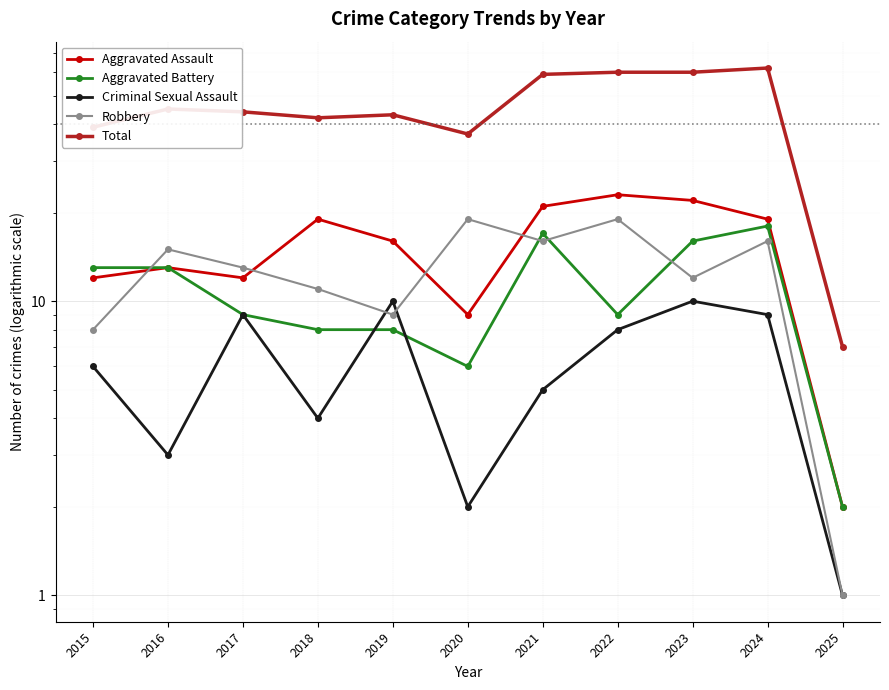

Rank the series at 2015 from lowest to highest value.

Criminal Sexual Assault, Robbery, Aggravated Assault, Aggravated Battery, Total